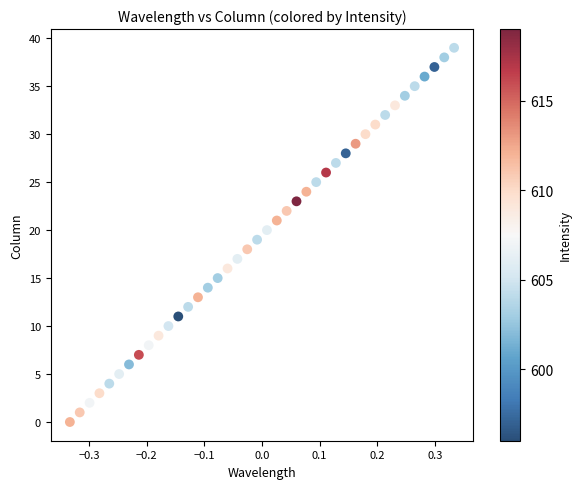

What is the range of Y values (max minus min)?

39